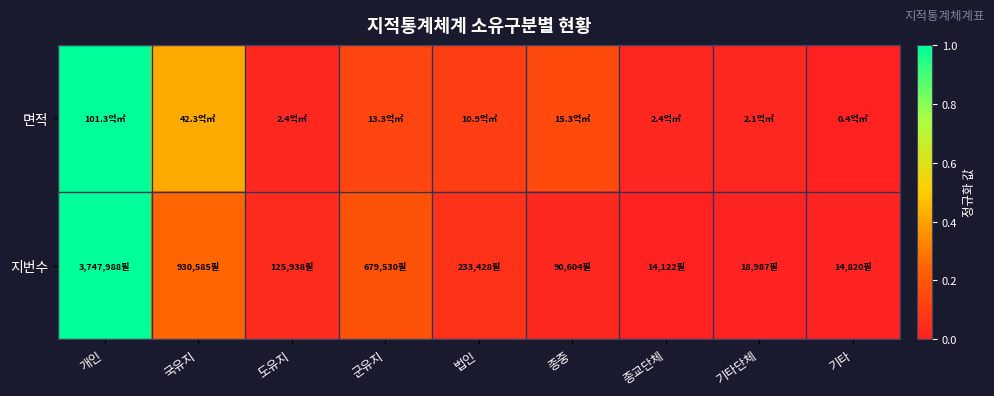

List the series in order of their overall mean, highest first.

면적, 지번수